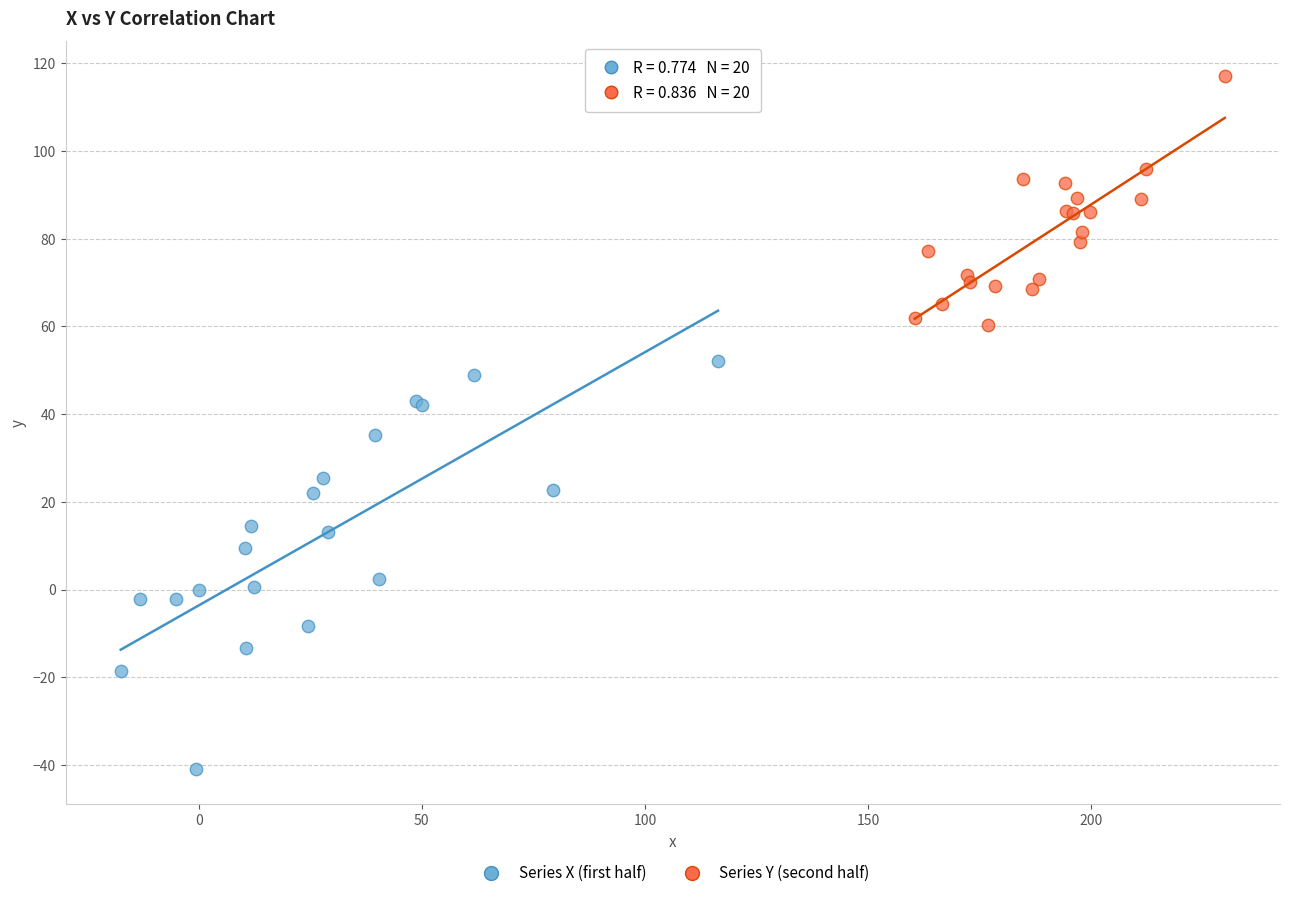

Which series has the widest spread of Y values?

Series X (first half)